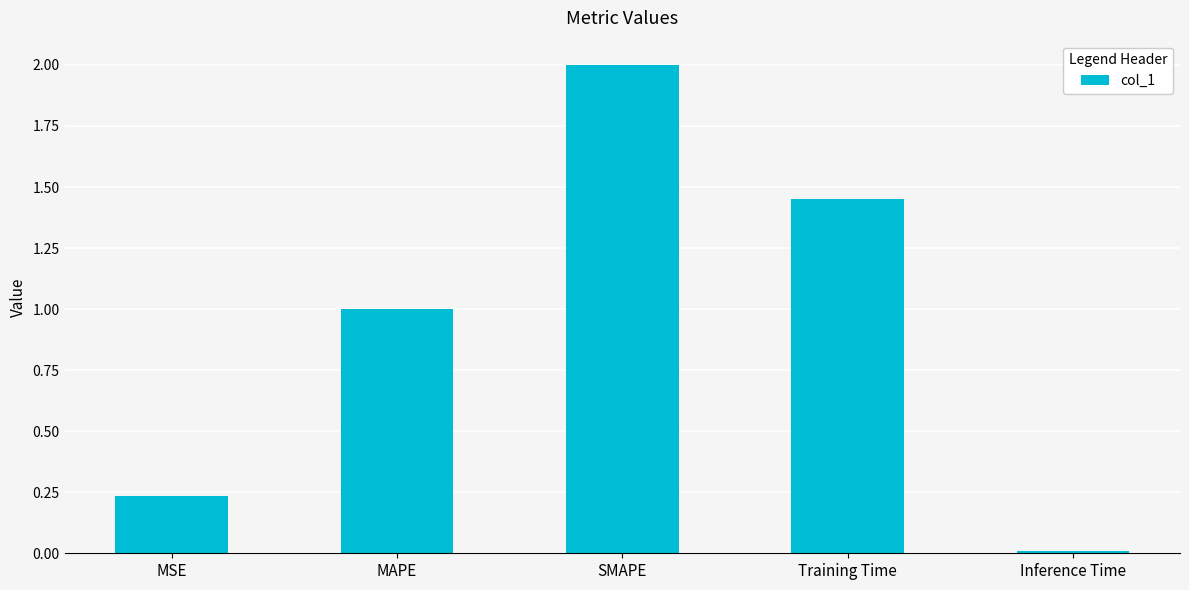

Which category has the lowest value across all series?

Inference Time